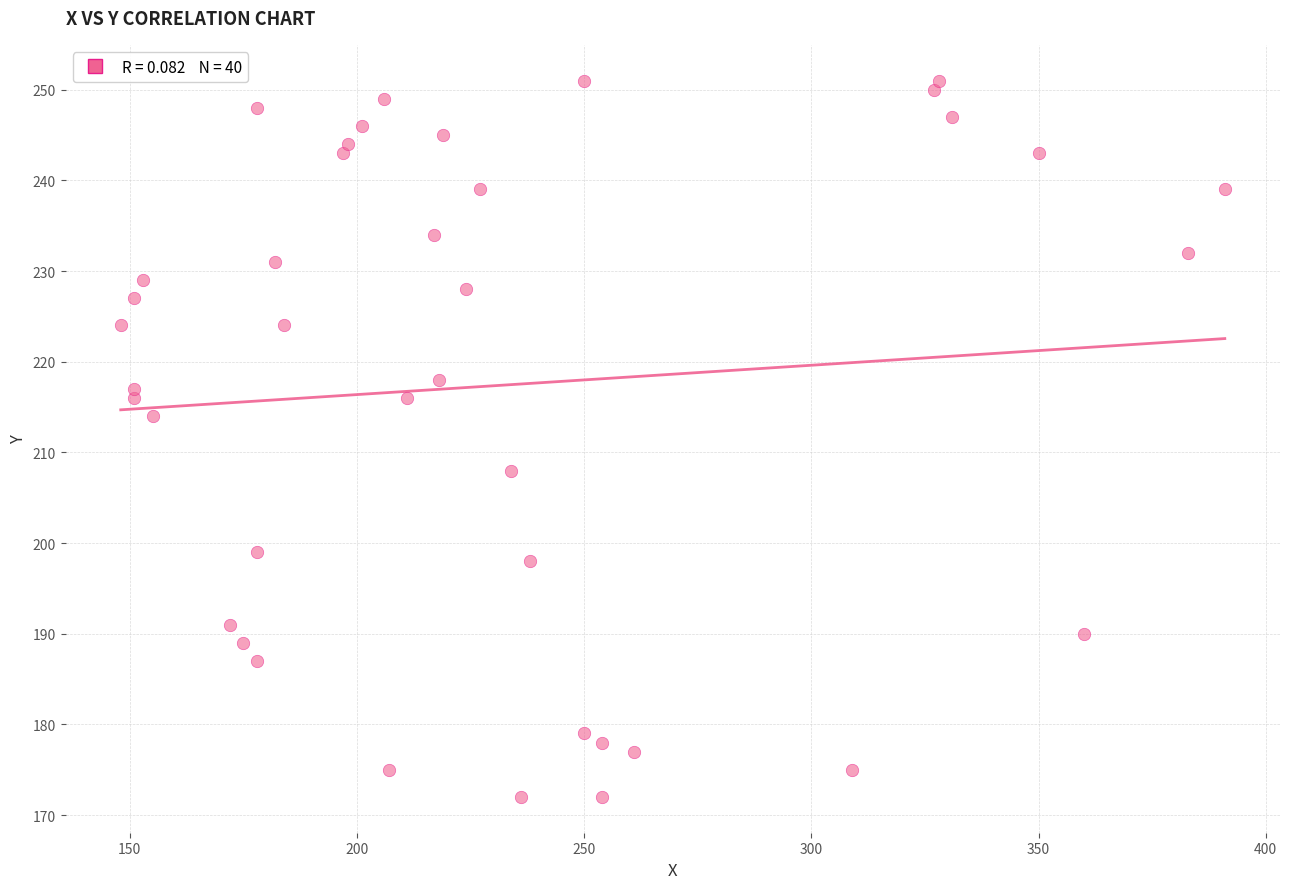

What is the range of Y values (max minus min)?

79